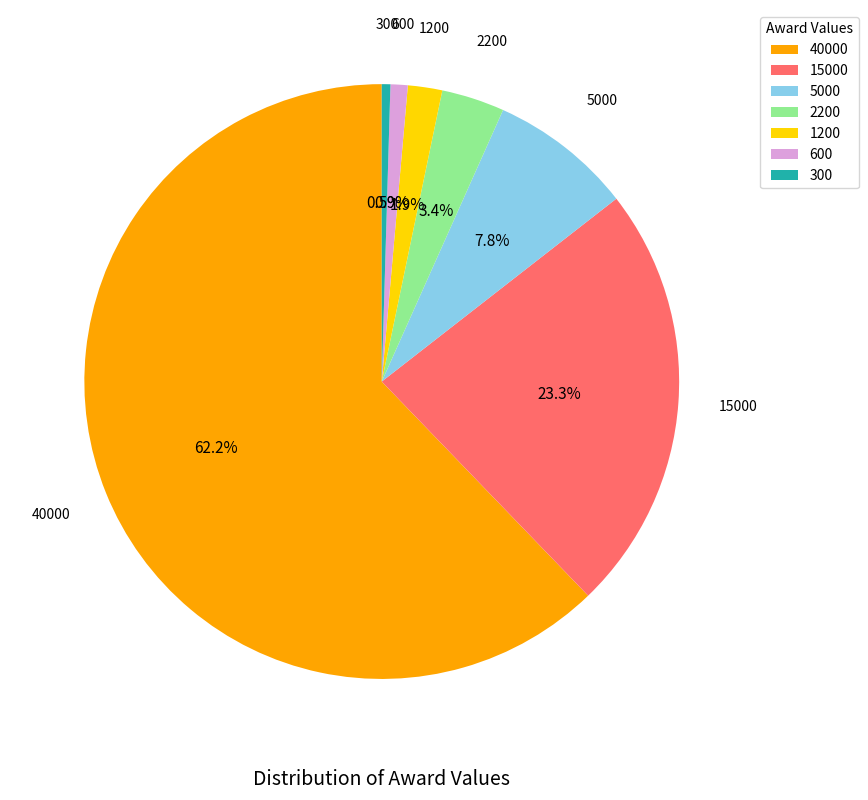

What is the ratio of the value at 15000 to the value at 40000?

0.4